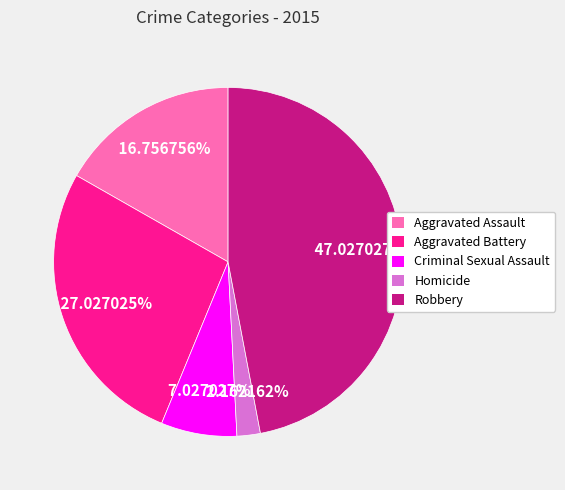

Which slice is the largest?

Robbery